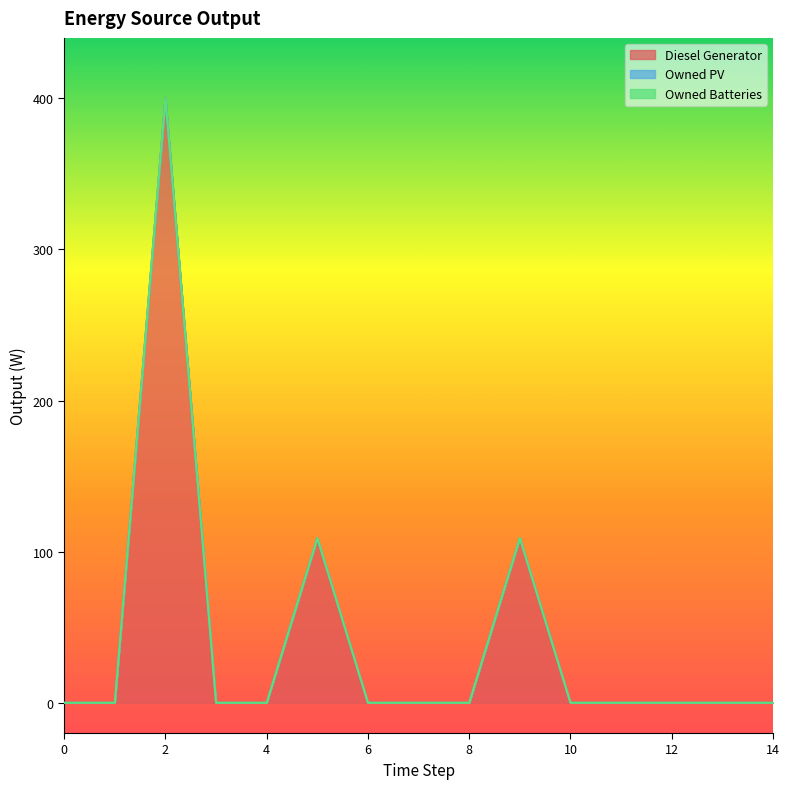

Which series has the largest total across all categories?

Diesel Generator